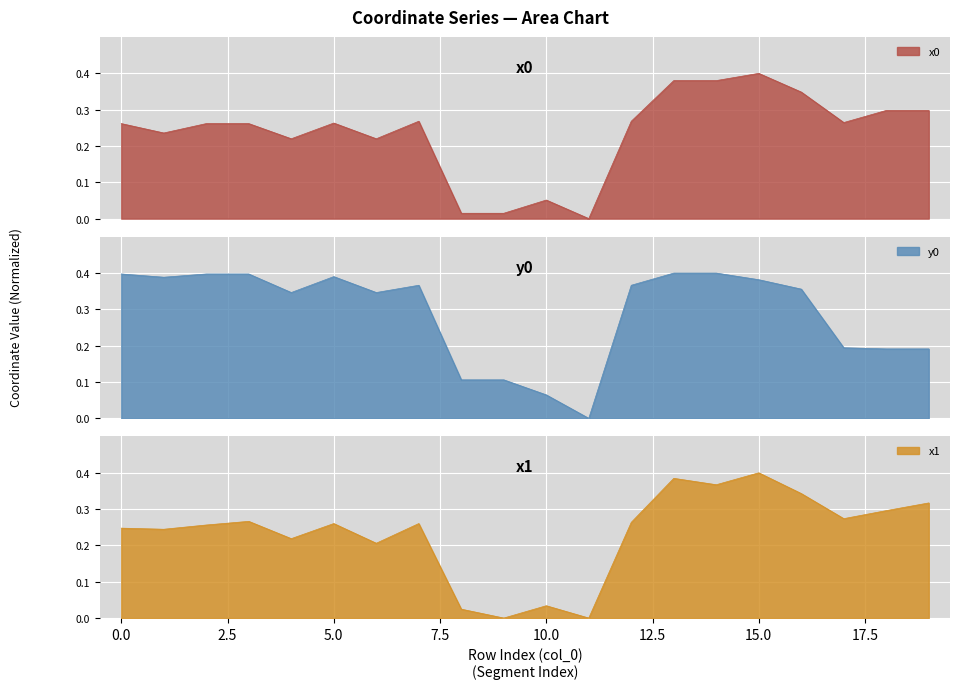

Count the number of categories in the chart.

20